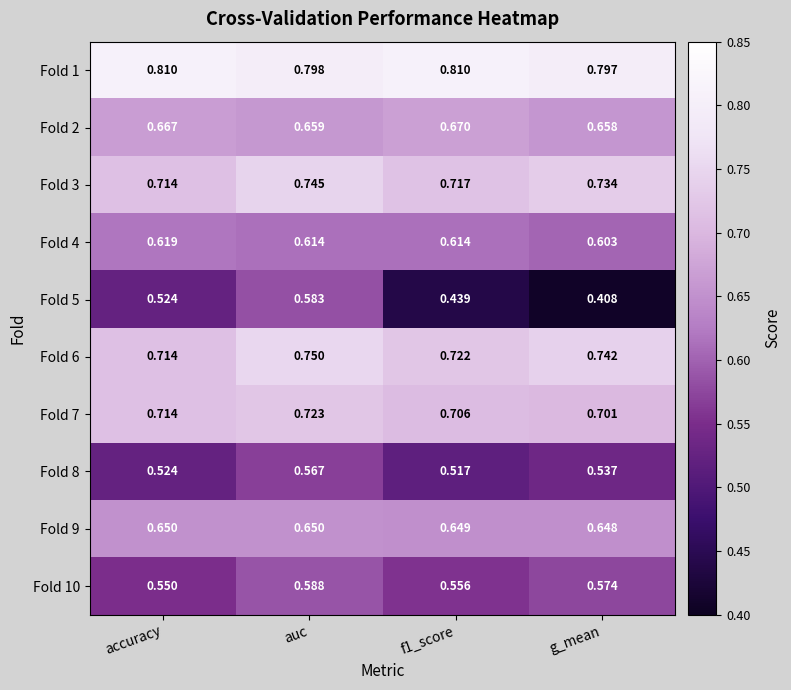

Which category has the lowest value across all series?

g_mean